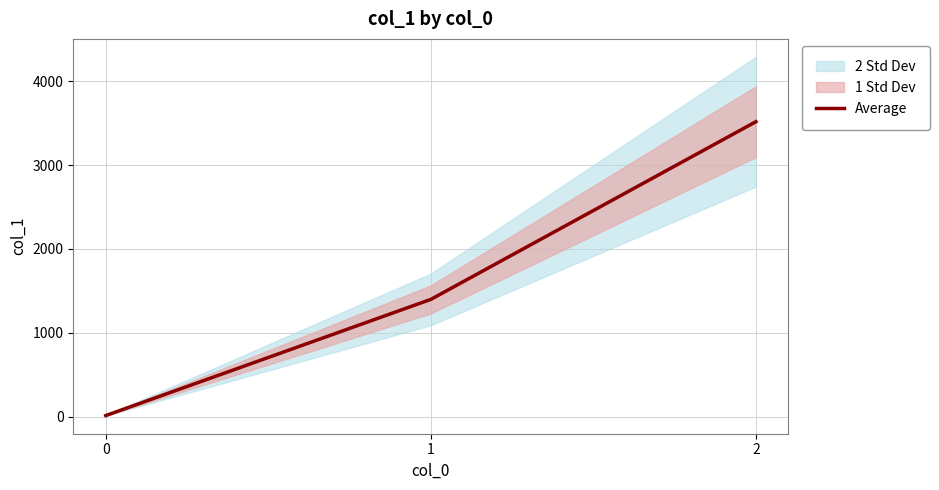

List the labels in order of value, largest first.

2, 1, 0